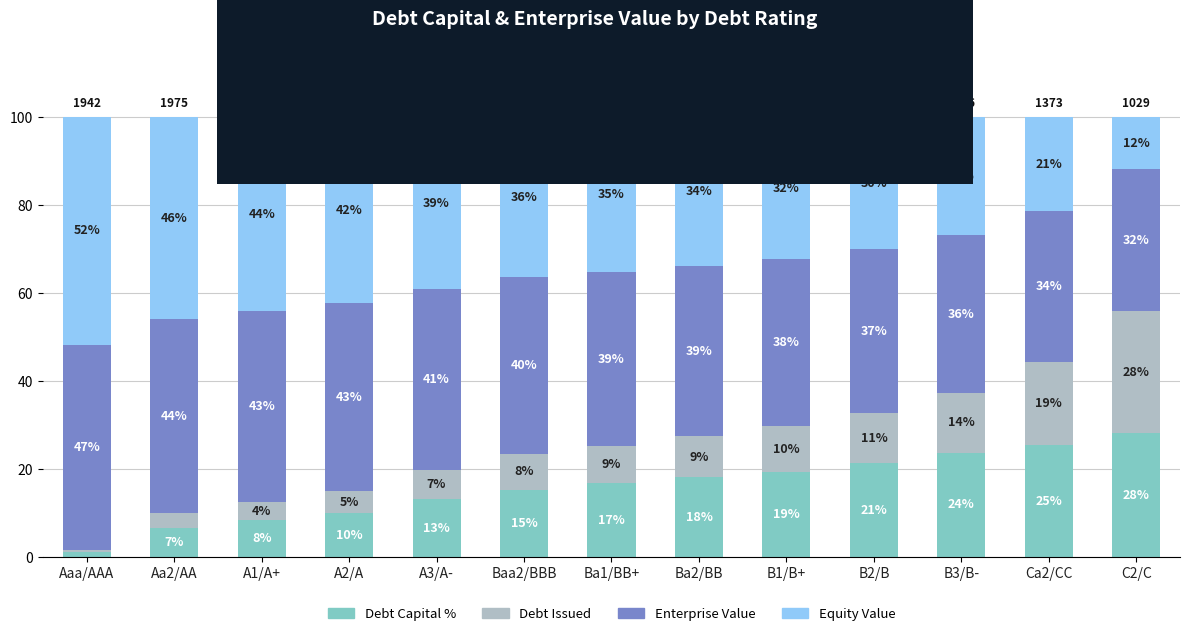

Read the Debt Capital % value at Baa2/BBB.

15.3